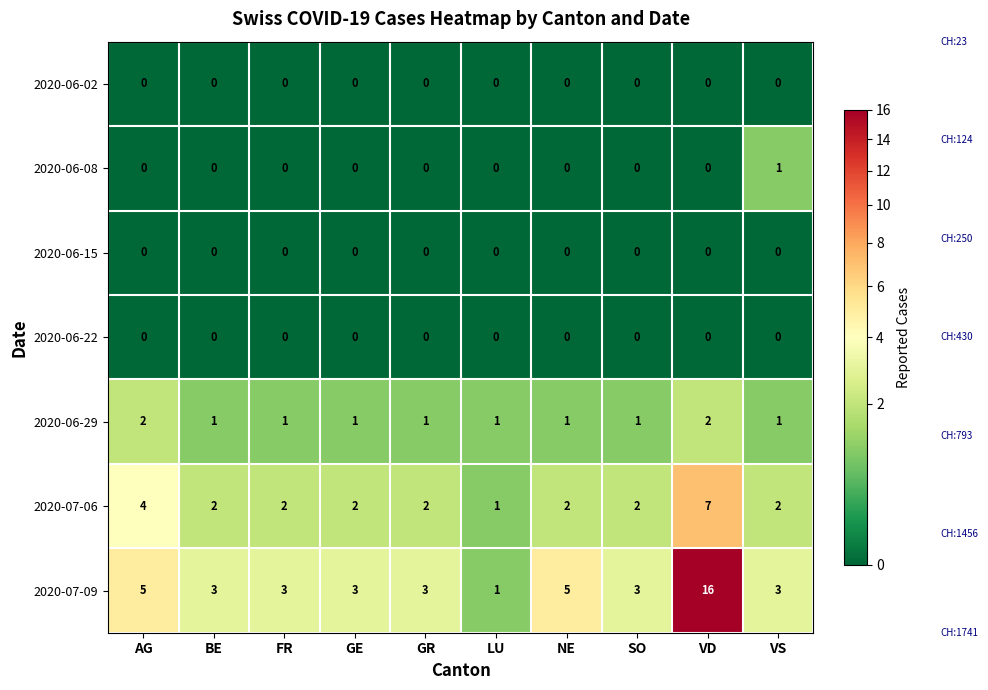

Which category has the highest value across all series?

VD